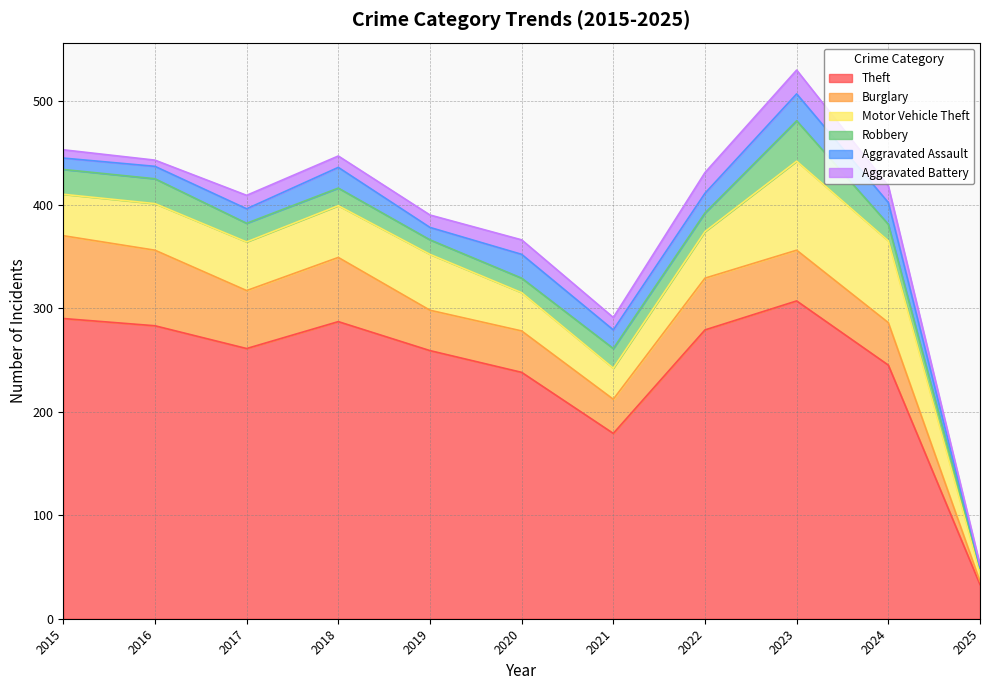

What is the maximum value shown in the chart?

307